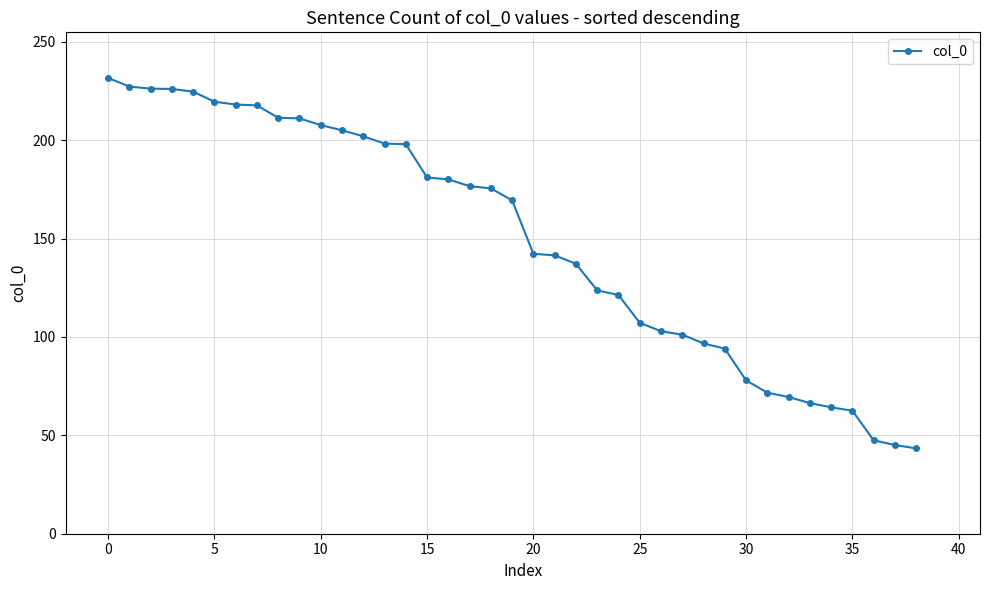

What is the value of the 22nd point from the left?

141.5